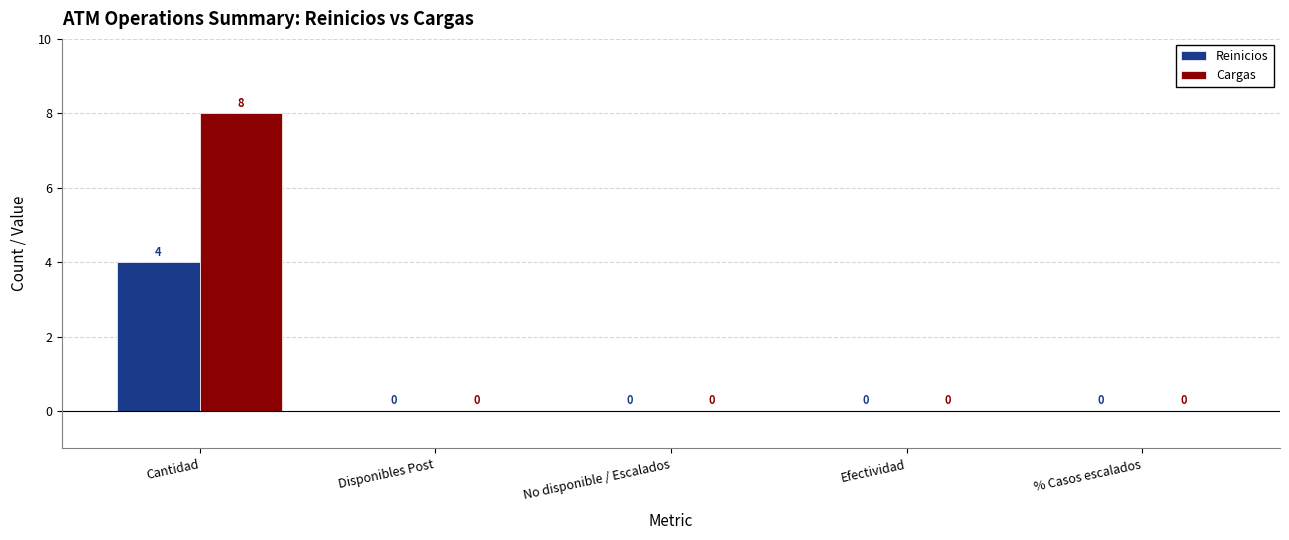

The Cargas series shows -3 at No disponible / Escalados. True or false?

False